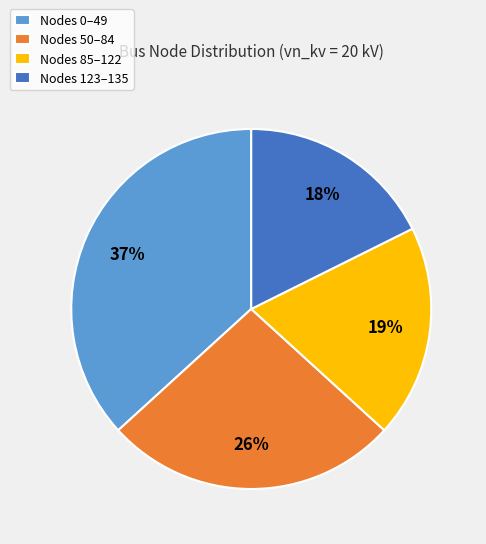

To the nearest percent, what portion does Nodes 85–122 represent?

19%